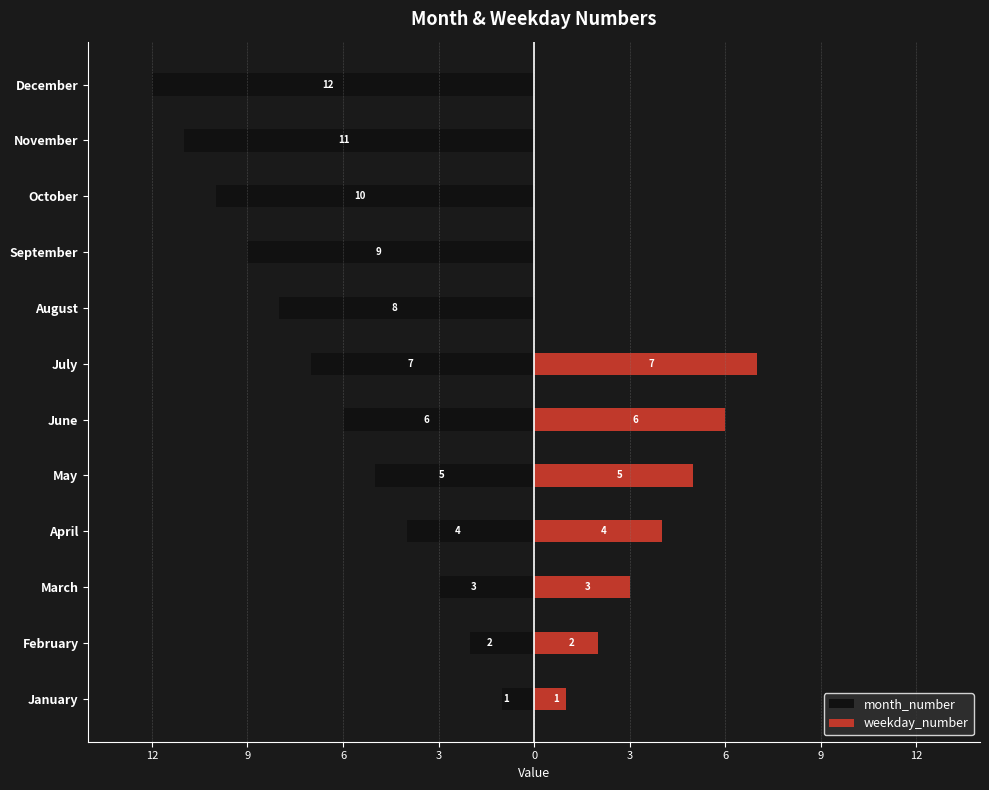

Is the value of month_number at October greater than the value of weekday_number at September?

No